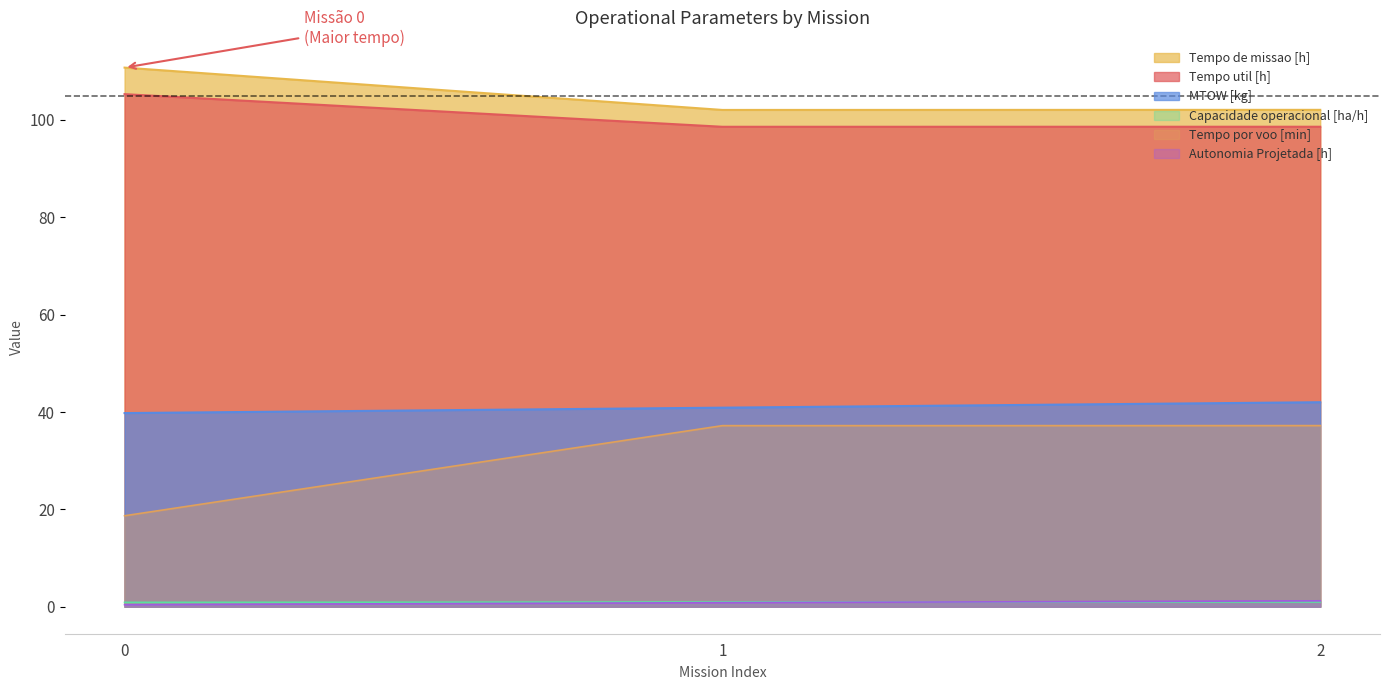

Reading right to left, transcribe all the data shown in this chart.

Capacidade operacional [ha/h]: 2=1.0	1=1.0	0=0.9
Tempo de missao [h]: 2=102.1	1=102.0	0=110.7
Tempo util [h]: 2=98.6	1=98.6	0=105.3
Tempo por voo [min]: 2=37.2	1=37.2	0=18.7
Autonomia Projetada [h]: 2=1.2	1=0.8	0=0.4
MTOW [kg]: 2=42.0	1=40.9	0=39.8